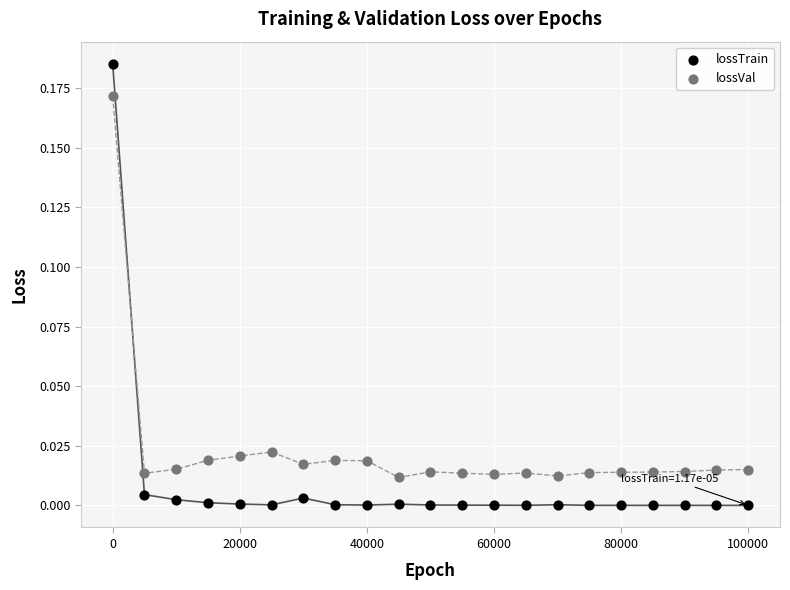

Which series reaches the minimum Y coordinate?

lossTrain